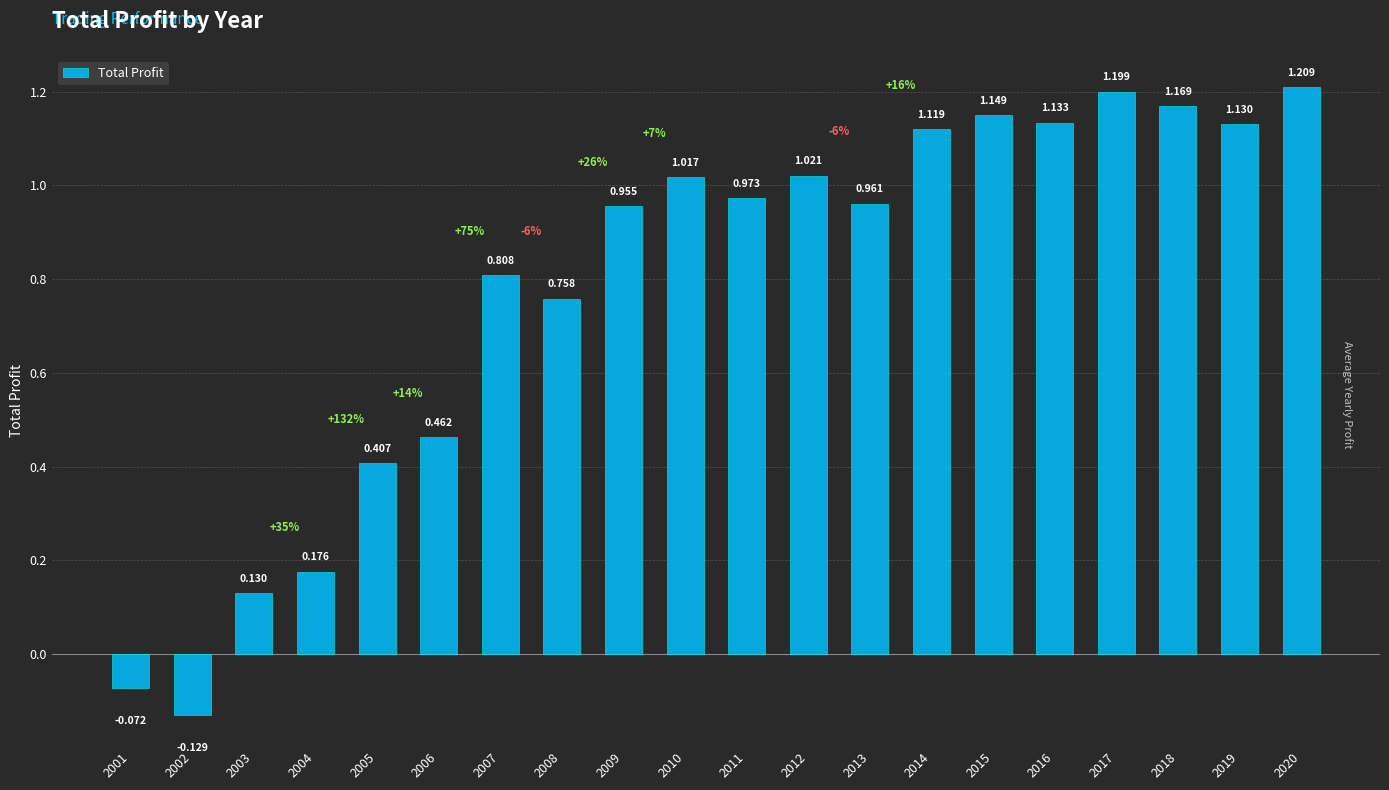

At which category does the chart reach its peak across all series?

2020